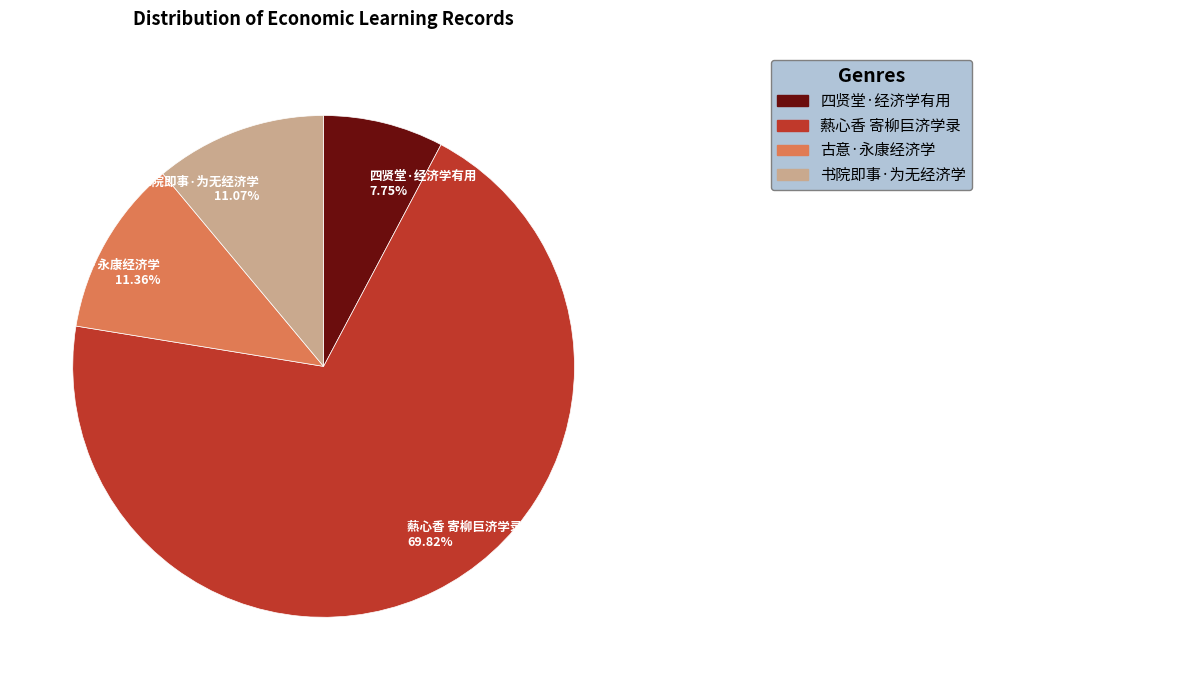

Is it true that 书院即事·为无经济学 is 1% of the pie?

False